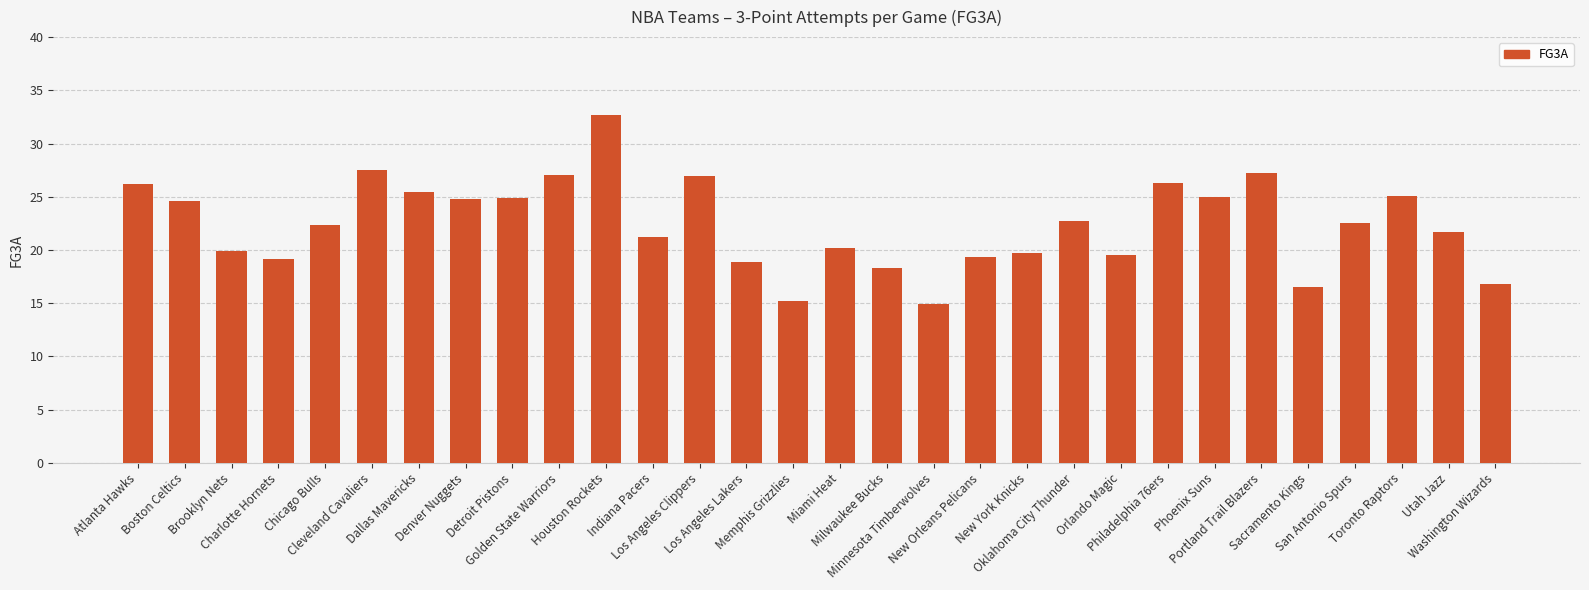

What is the label of the 21st bar from the left?

Oklahoma City Thunder